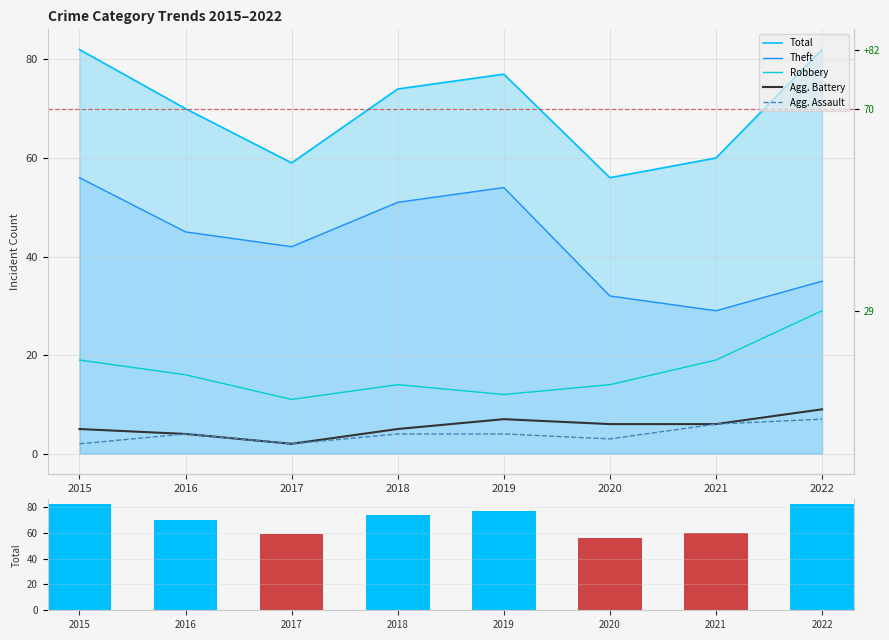

How many bars are there in each group?

6